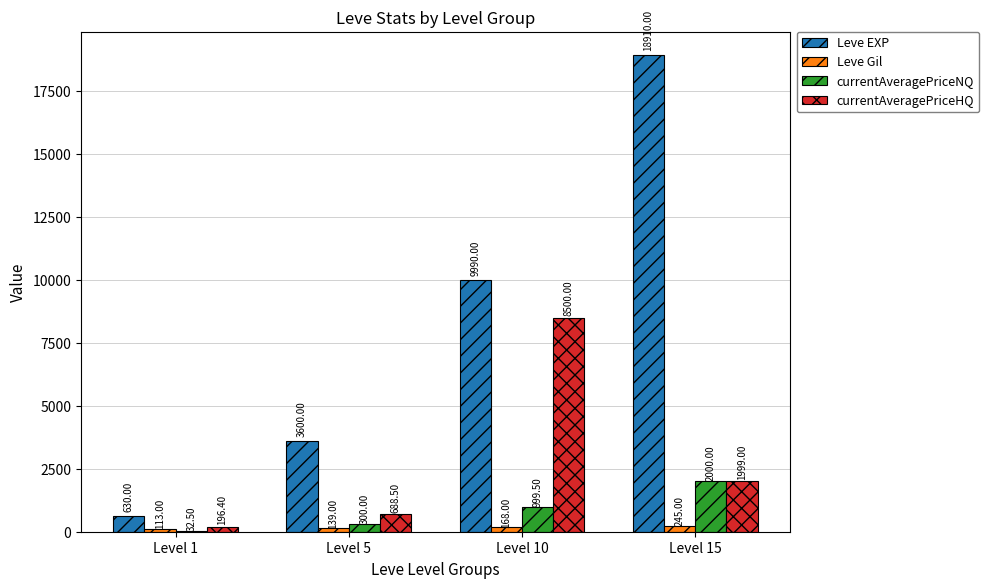

What is the total value across all series at Level 5?

4727.5